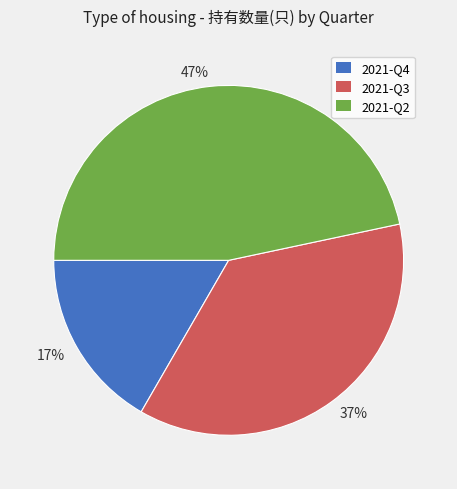

Which slice is the largest?

47%